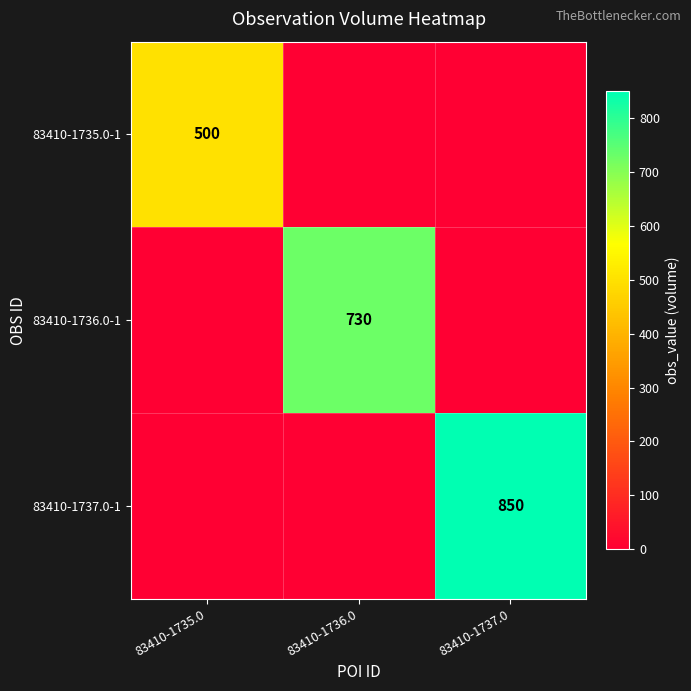

Is the value of 83410-1737.0-1 at 83410-1737.0 greater than the value of 83410-1735.0-1 at 83410-1735.0?

Yes